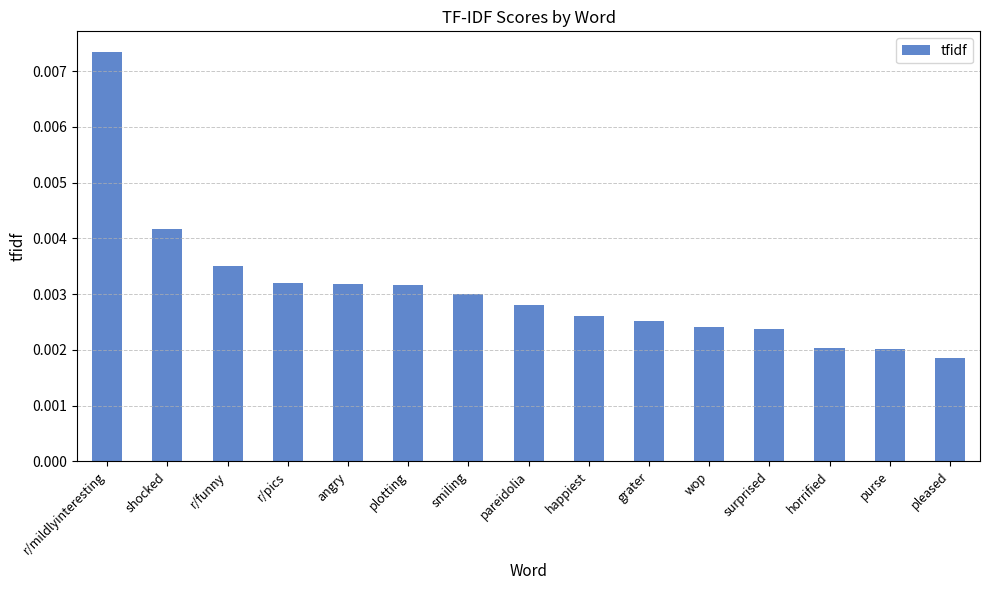

Which category has the lowest value across all series?

pleased